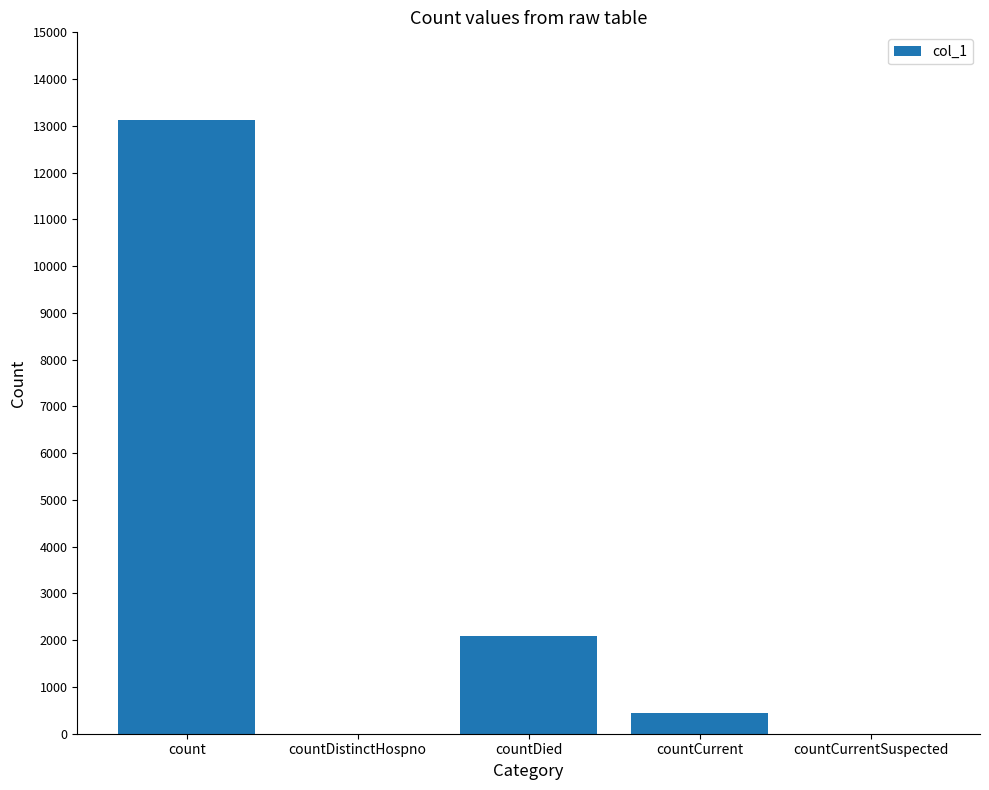

Does the chart contain stacked bars?

No